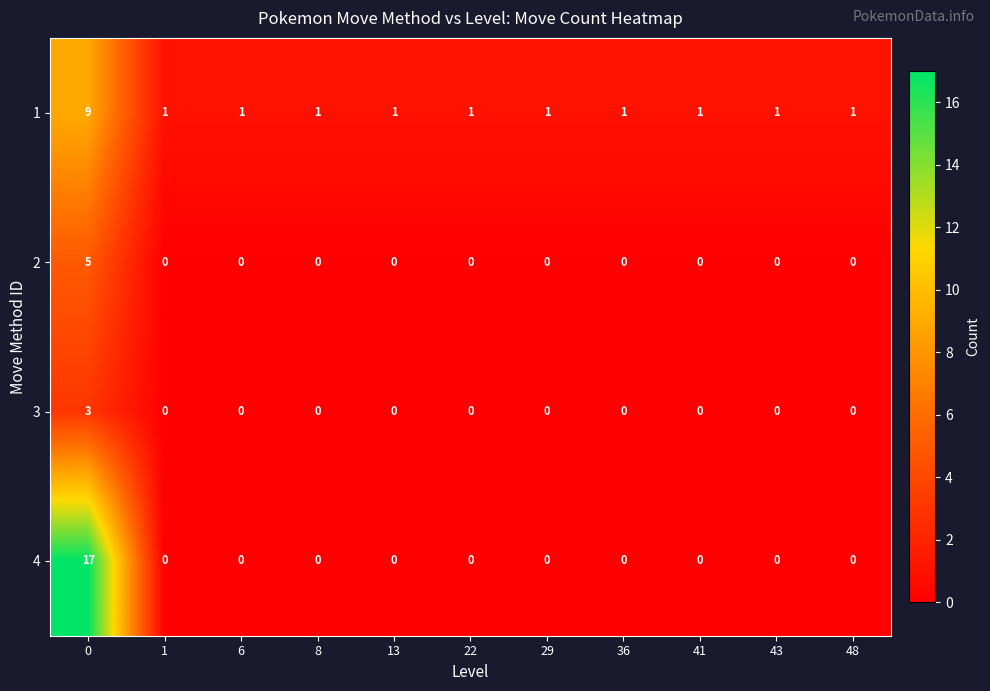

What is the maximum value shown in the chart?

17